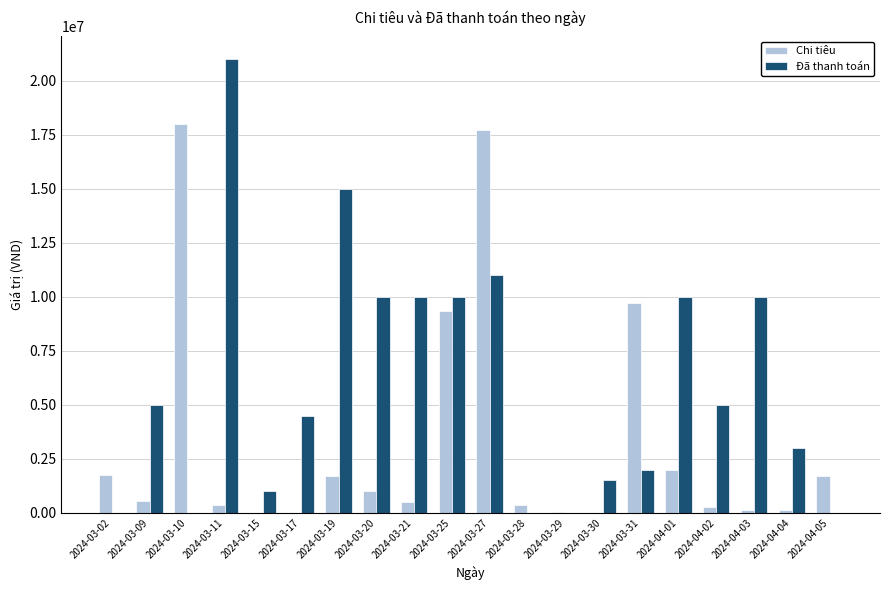

What is the greatest value displayed?

21000000